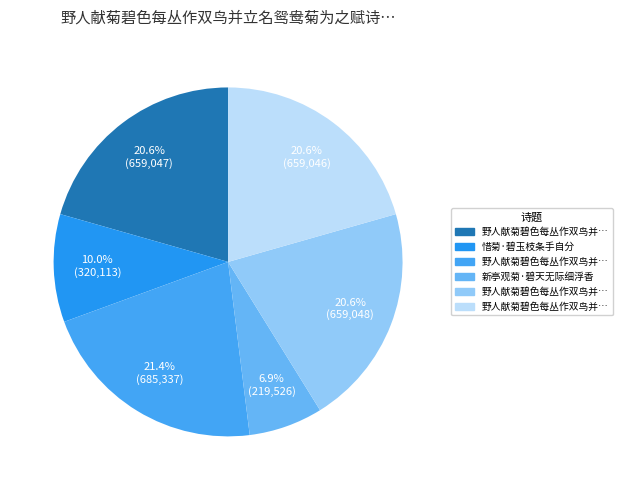

Which slice is the largest?

野人献菊碧色每丛作双鸟并立名鸳鸯菊为之赋诗